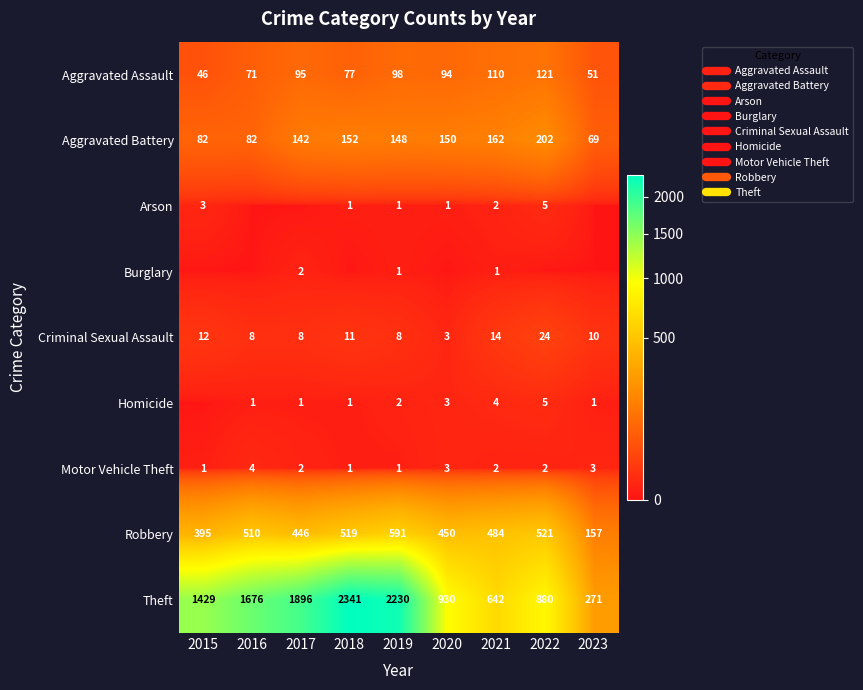

How many data points in Criminal Sexual Assault are above 10?

4